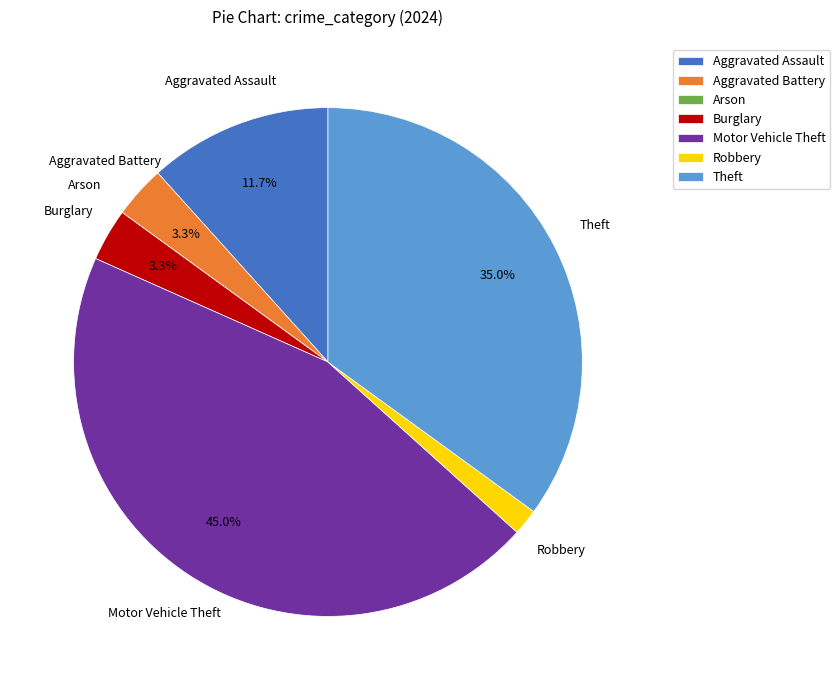

True or false: Aggravated Battery accounts for 9% of the total.

False